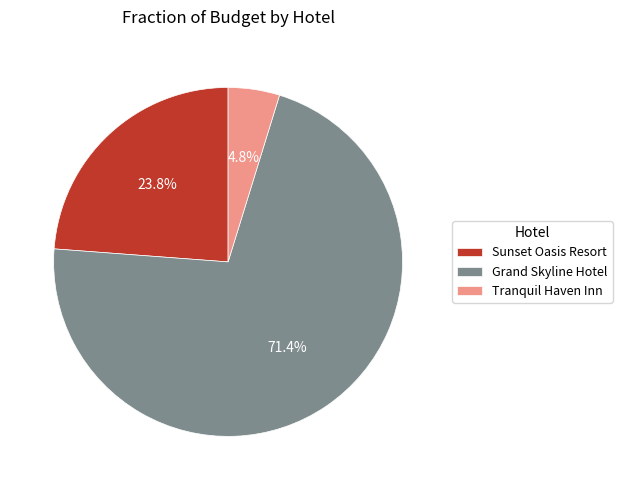

What is the ratio of the value at Grand Skyline Hotel to the value at Sunset Oasis Resort?

3.0